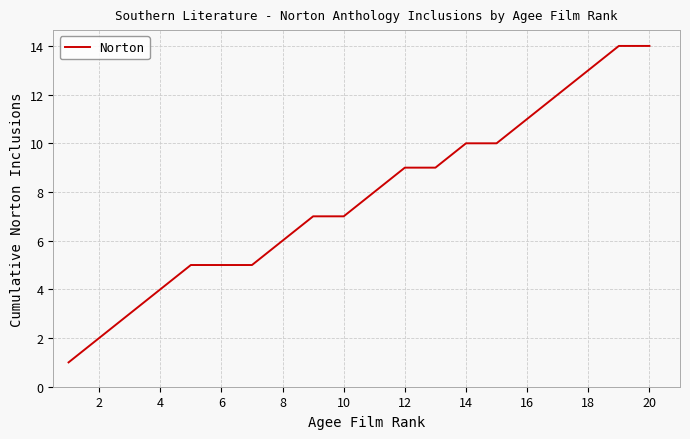

What is the difference between the maximum and minimum values?

13